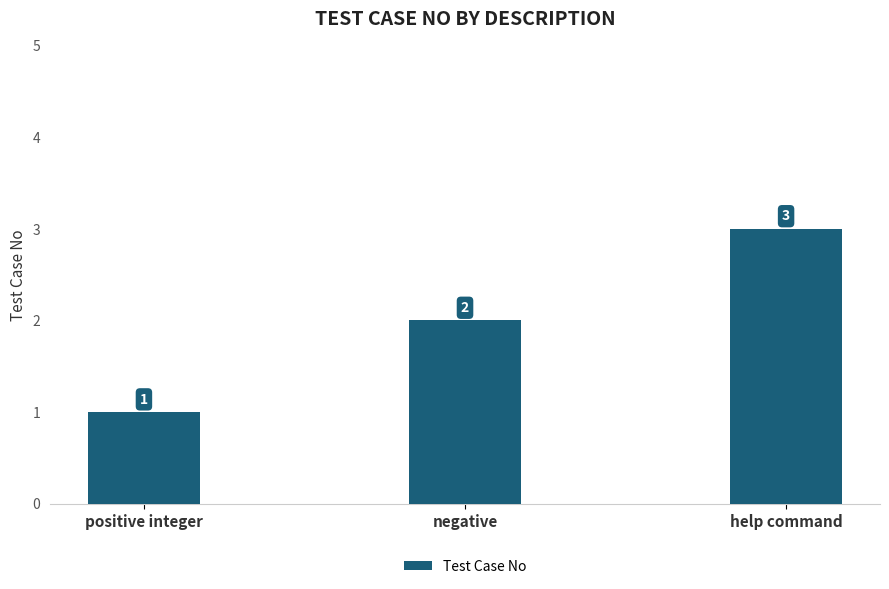

At which category does the chart reach its peak across all series?

help command